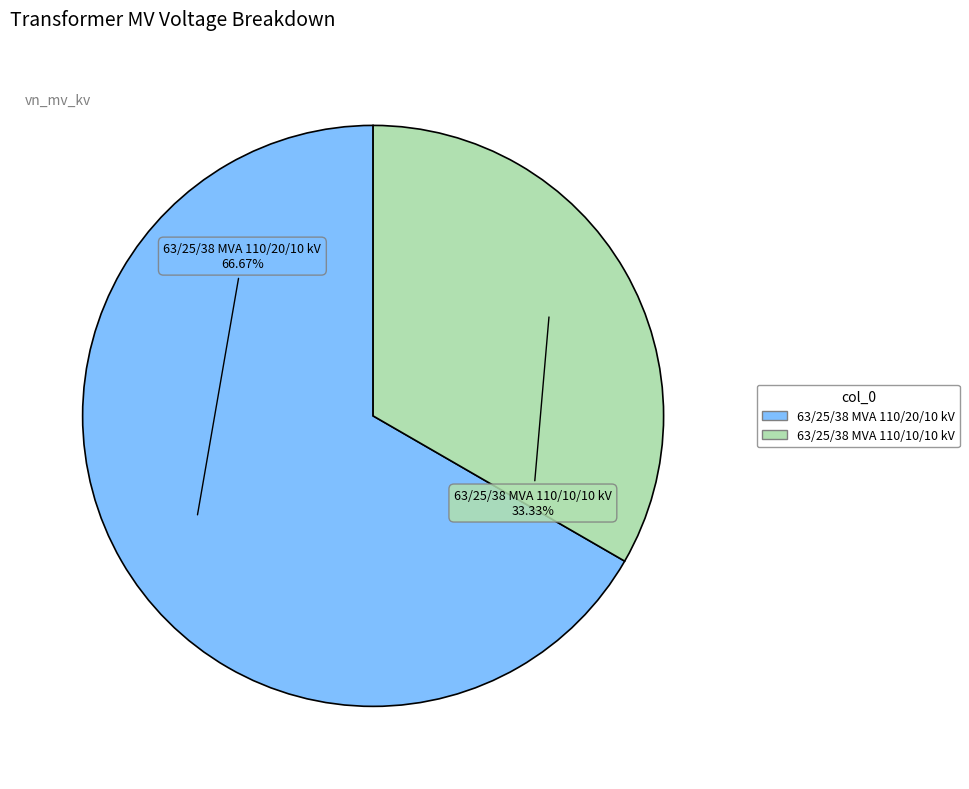

To the nearest percent, what is the difference between the largest and smallest slice percentages?

33%